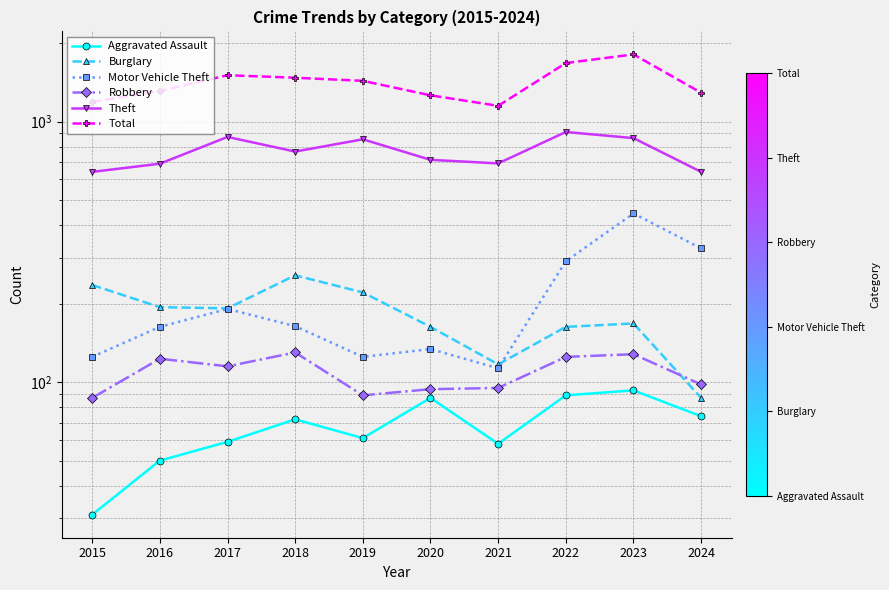

How many interior local valleys does the Theft series have?

2